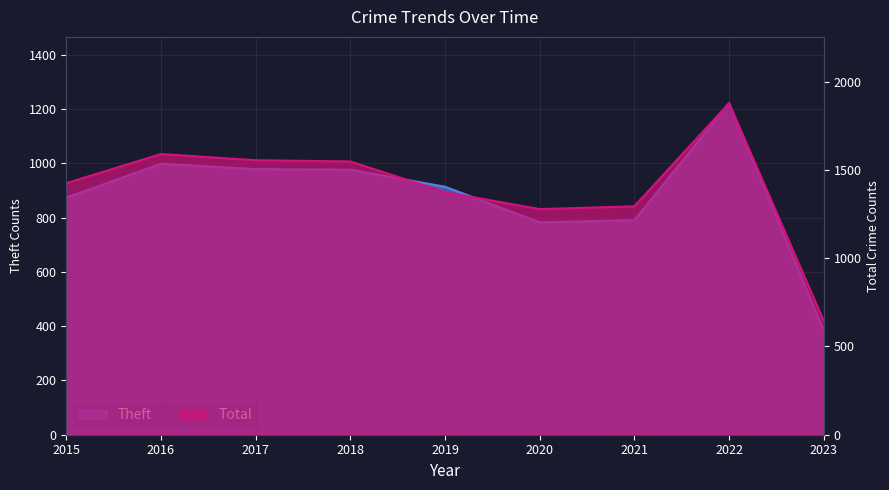

What is the value of the Total point at the 3rd from the left?

1555